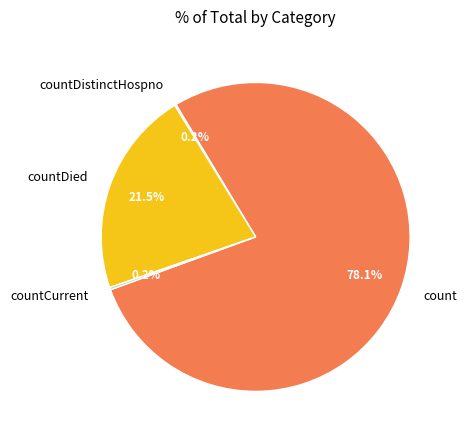

What is the majority slice?

count